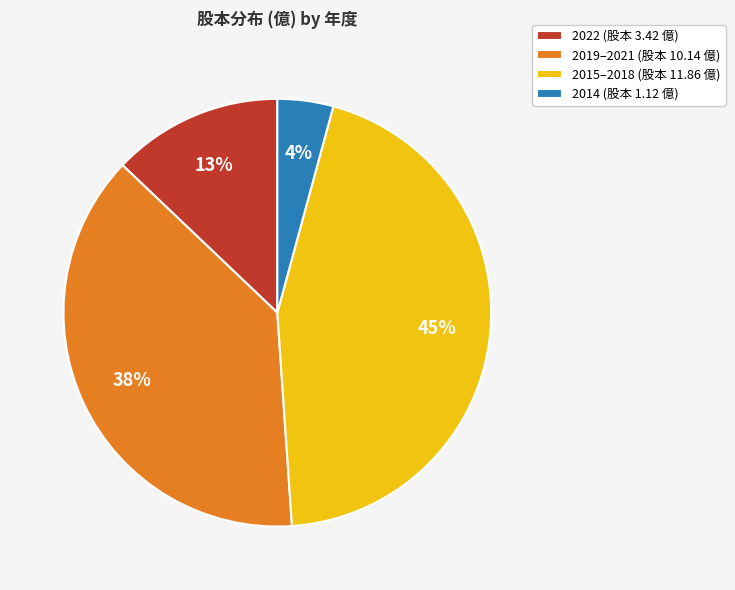

How many segments does this pie chart have?

4